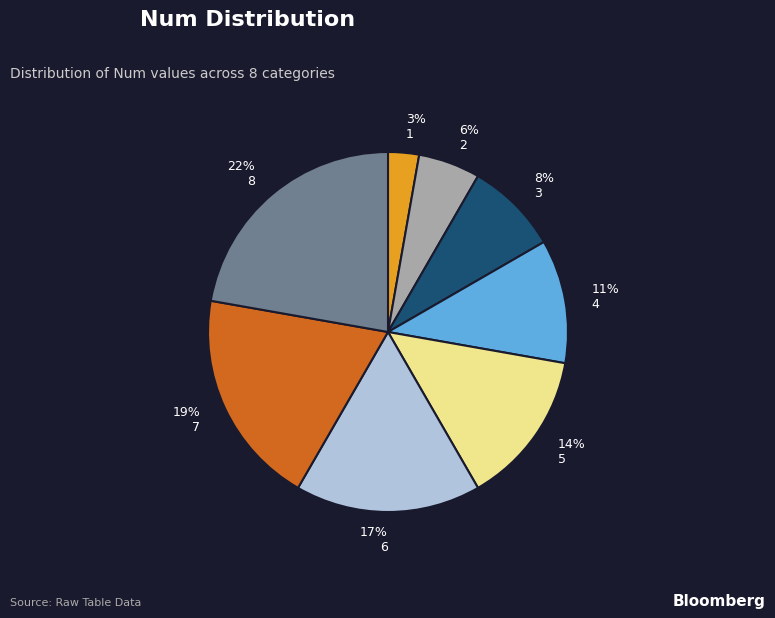

Combined, do 8 and 7 account for over 50%?

No